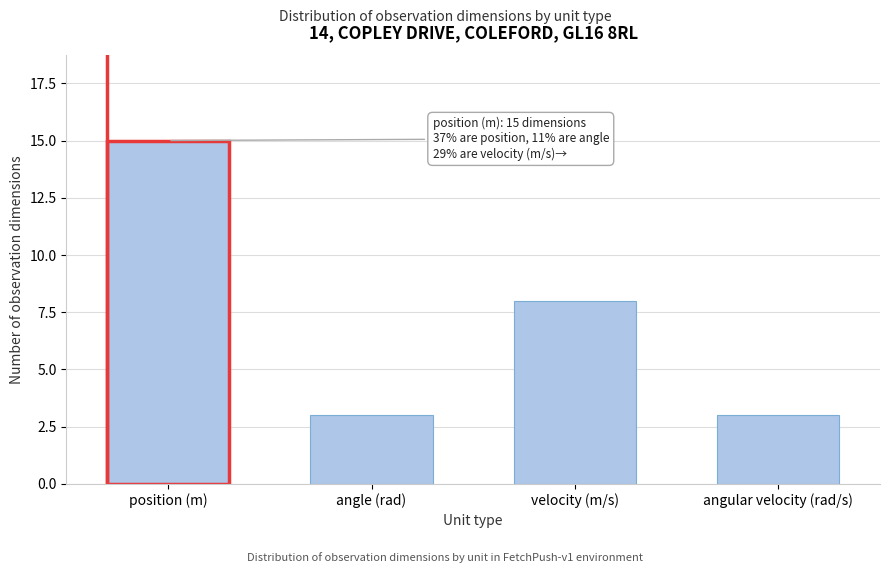

Reading left to right, list all the values displayed in this chart.

position (m)=15	angle (rad)=3	velocity (m/s)=8	angular velocity (rad/s)=3